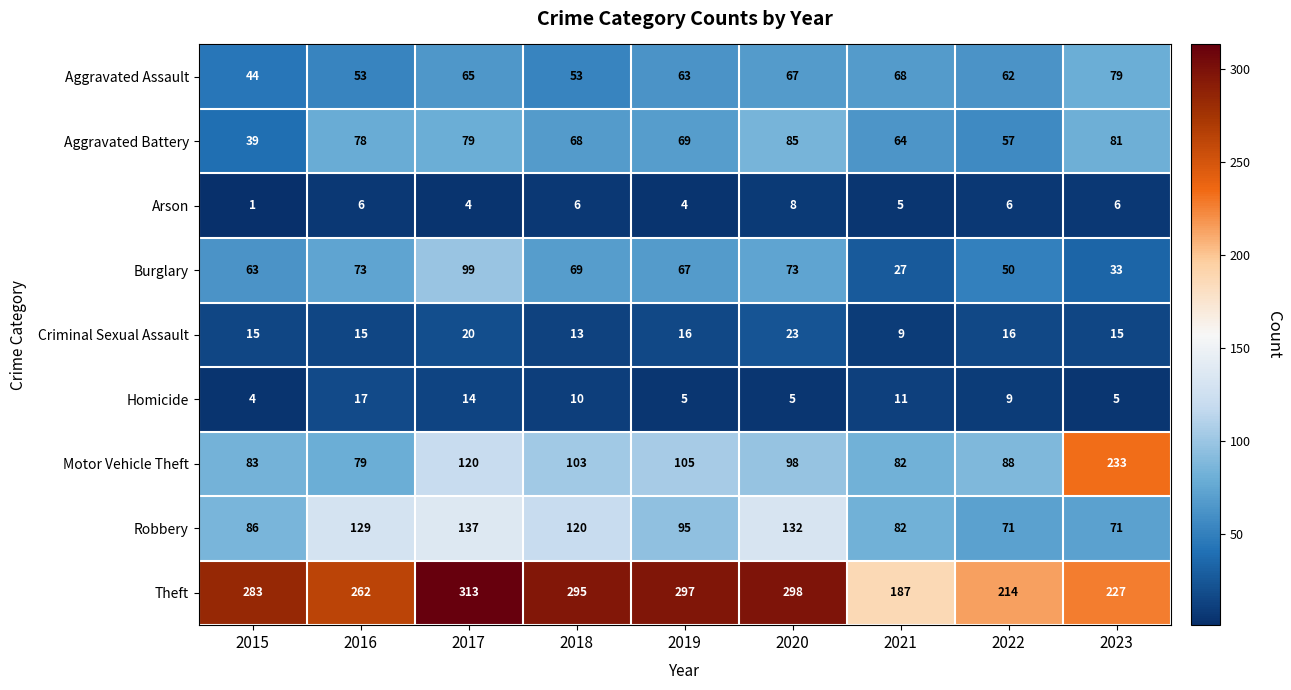

What is the difference between the second highest and second lowest values in the Motor Vehicle Theft series?

38